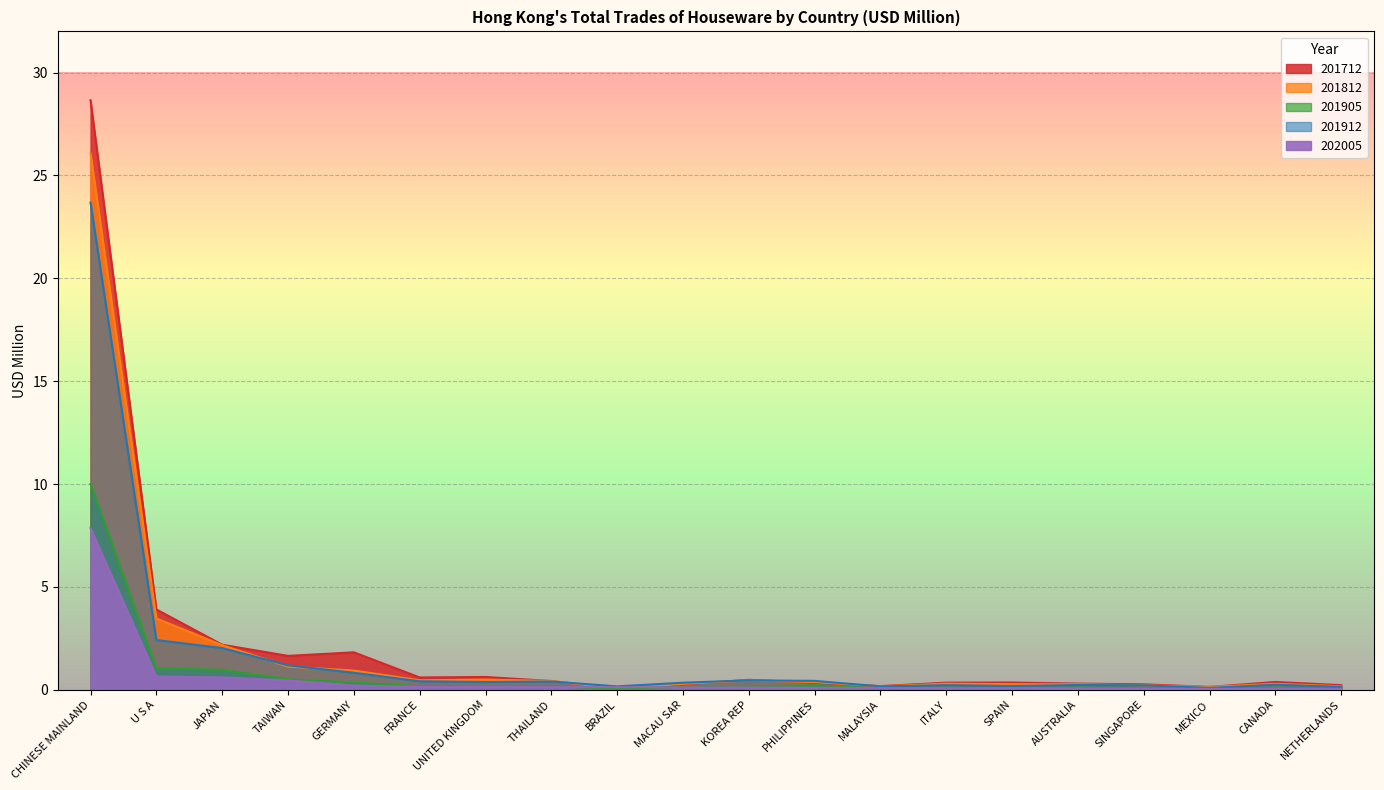

What is the label of the 15th point from the right?

FRANCE